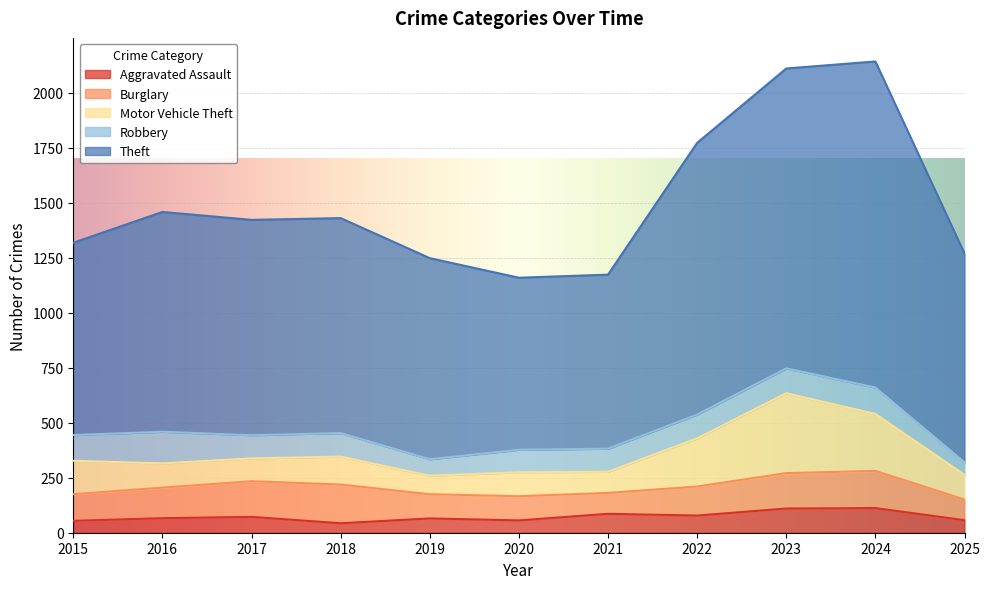

At 2018, list the series in order from largest to smallest.

Theft, Burglary, Motor Vehicle Theft, Robbery, Aggravated Assault